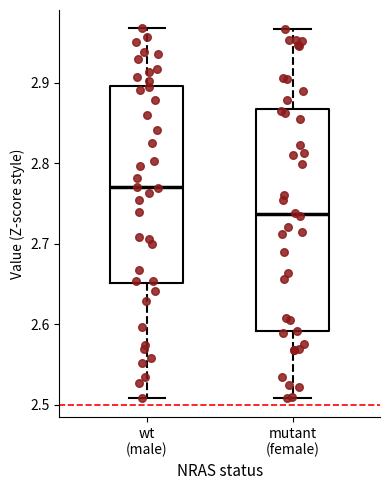

Where is the lower edge of the box for mutant (female) on the y-axis? The values are not printed on the chart, so give them approximately, as read against the axis.

2.59